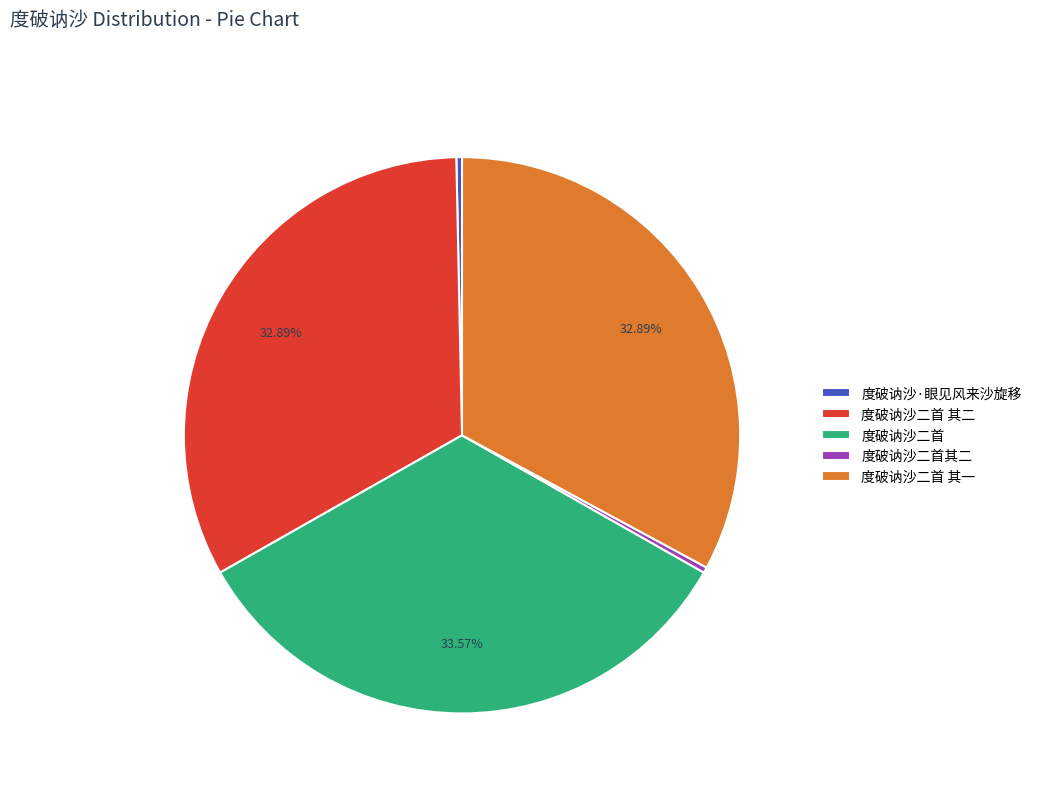

Is there any slice that represents more than half of the pie?

No